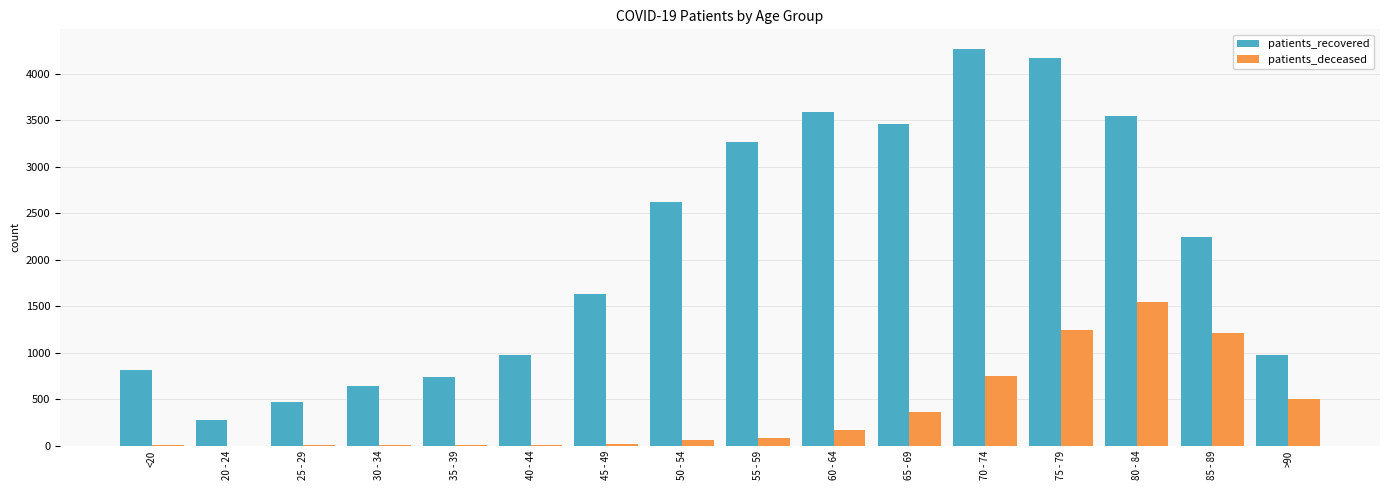

What is the spread (max minus min) of values at 45 - 49?

1604